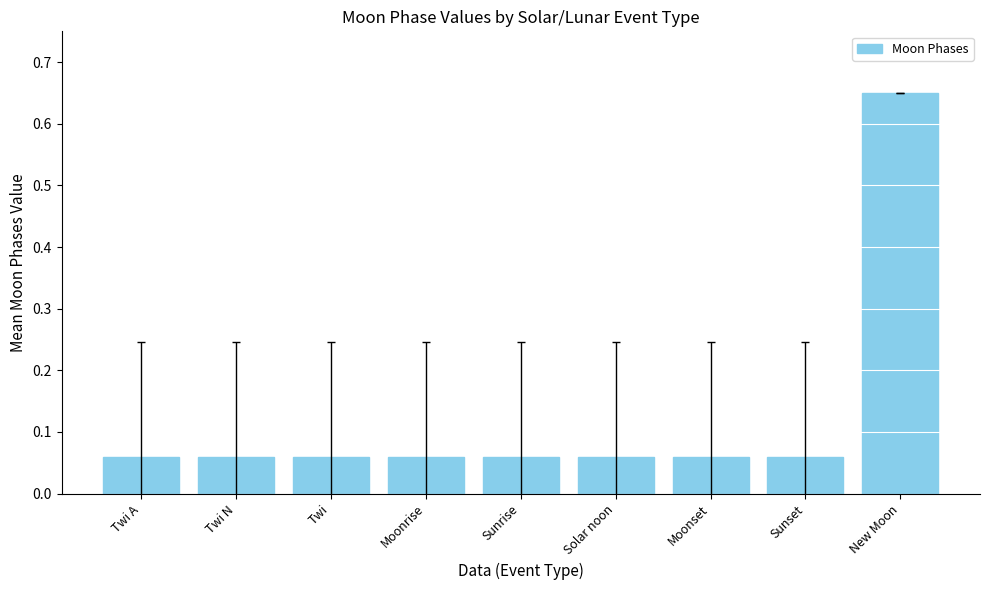

What is the label of the 5th bar from the right?

Sunrise